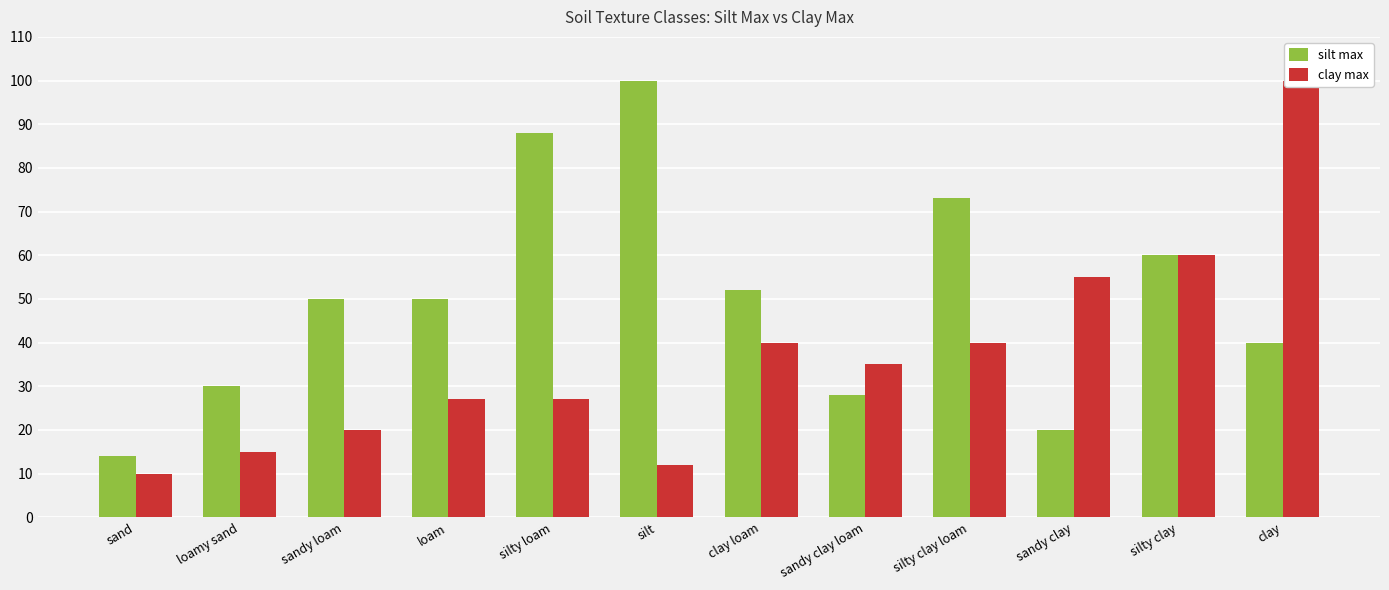

What is the minimum value for silt max?

14